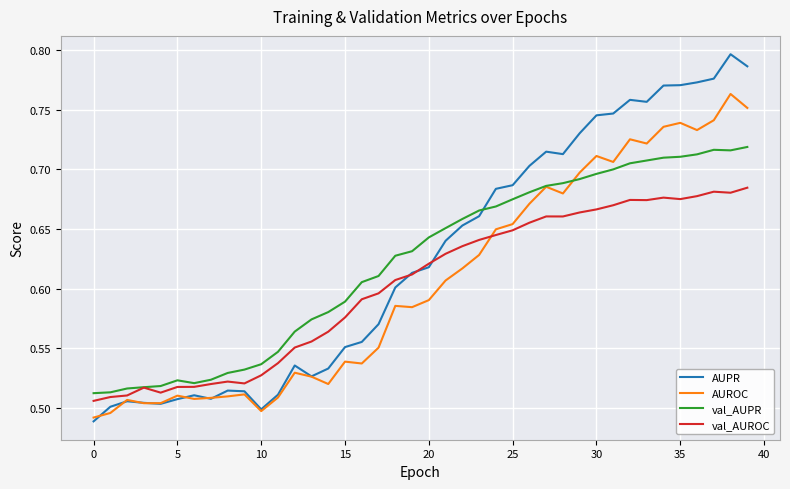

Rank the series by their maximum value, from lowest to highest.

val_AUROC, val_AUPR, AUROC, AUPR